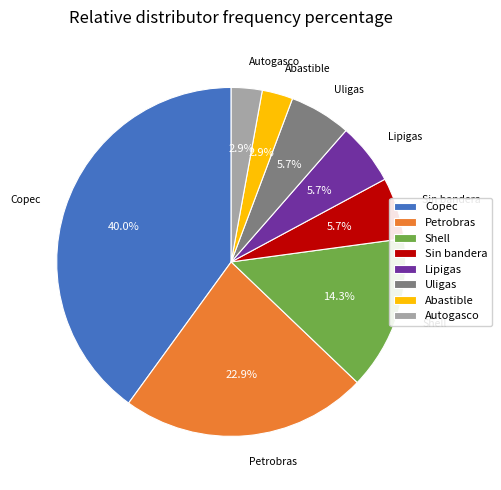

Count the number of slices in the pie.

8